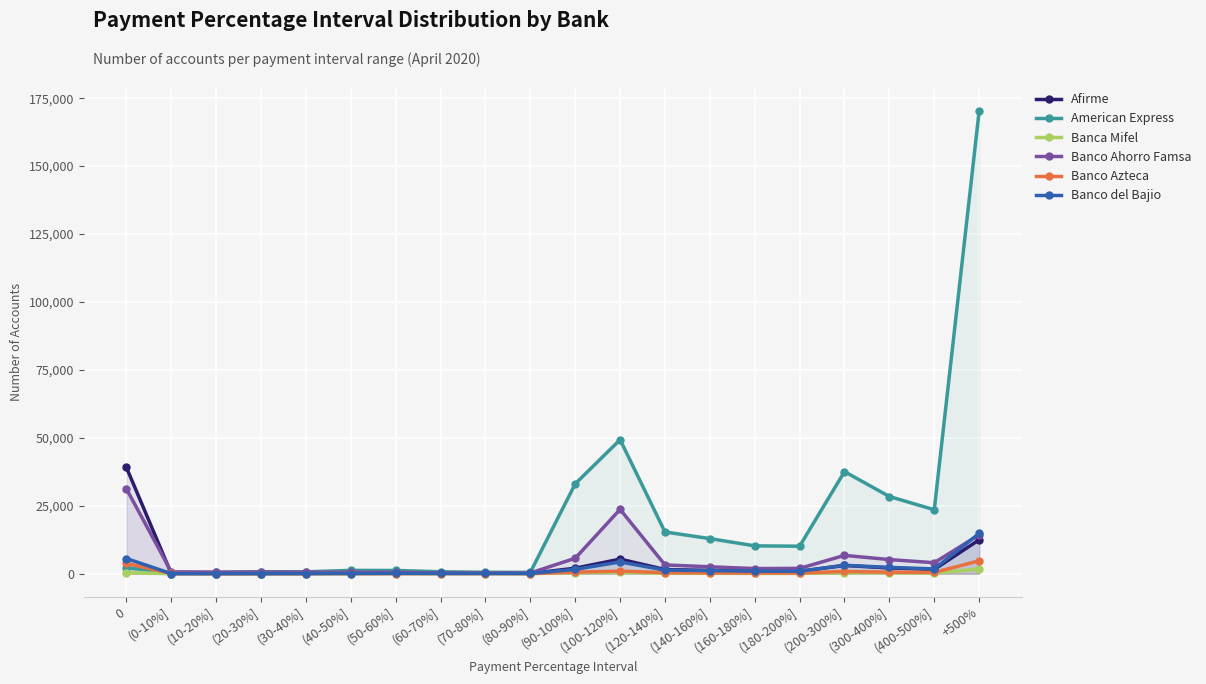

At (30-40%], list the series in order from smallest to largest.

Banca Mifel, Banco Azteca, Banco del Bajio, Afirme, Banco Ahorro Famsa, American Express